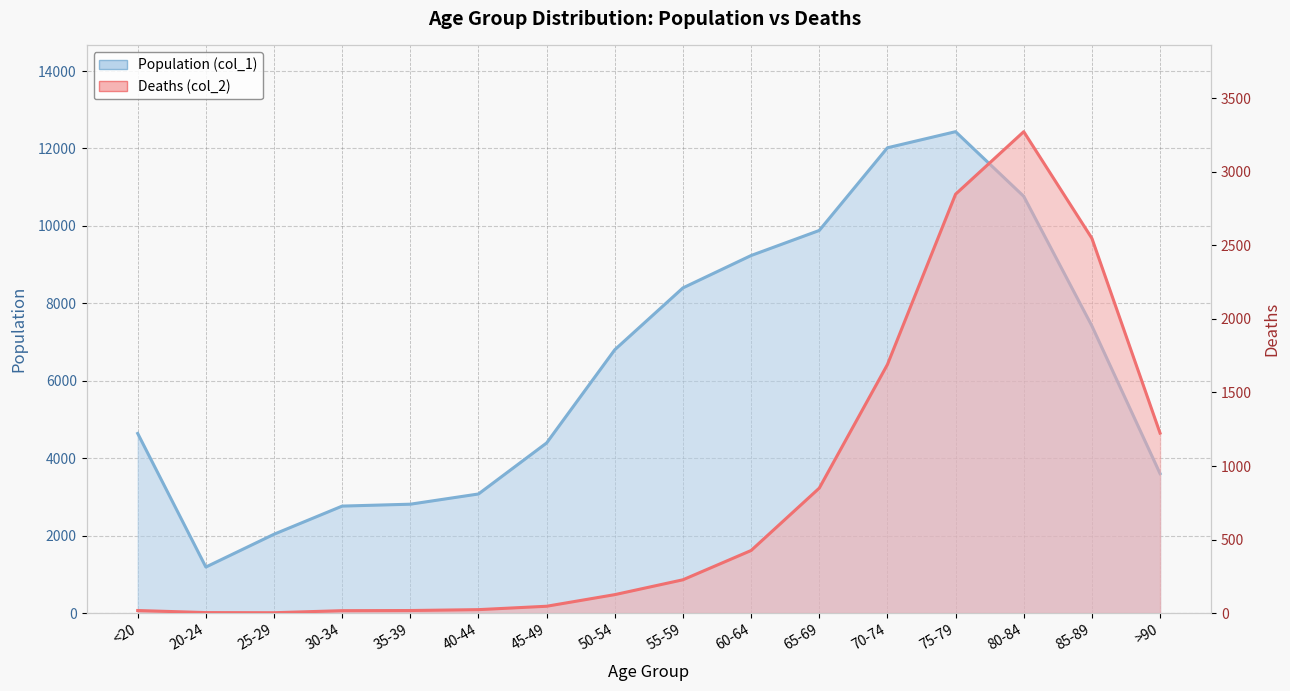

How many interior local valleys does the Deaths (col_2) series have?

1